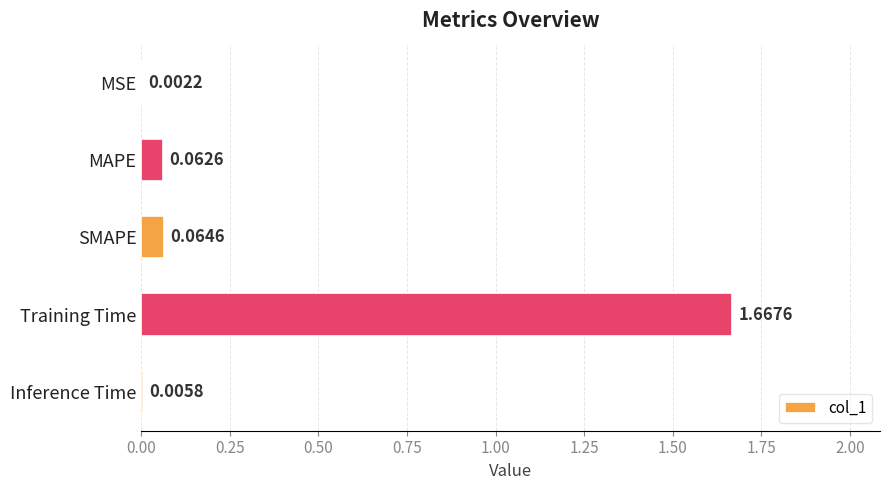

At which label is the value closest to 0?

MSE